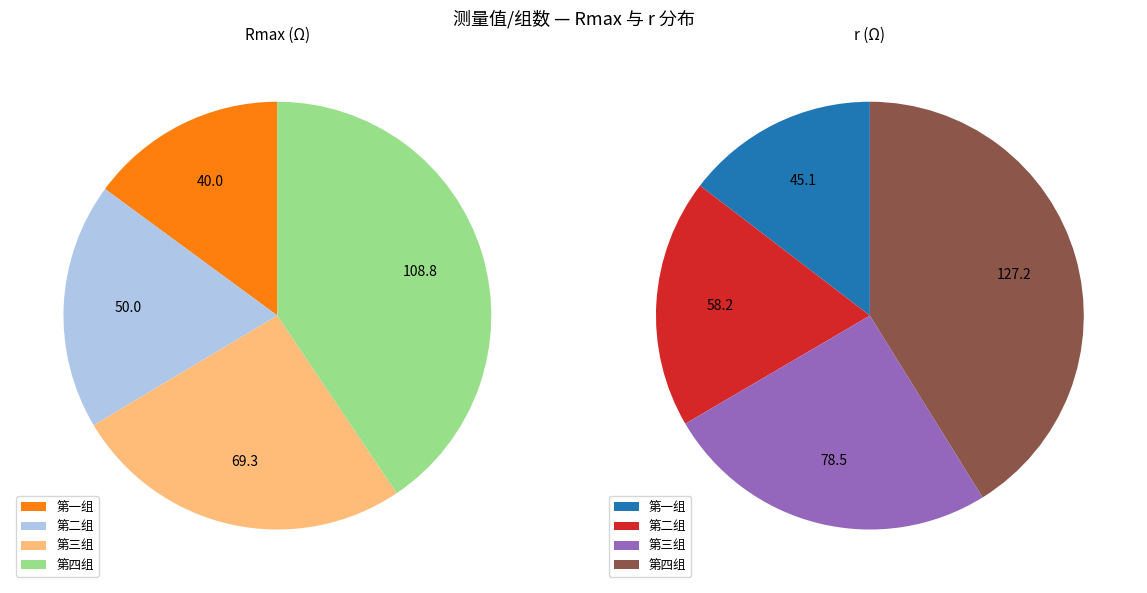

To the nearest percent, what is the difference between the 第一组 and 第三组 slice percentages?

11%